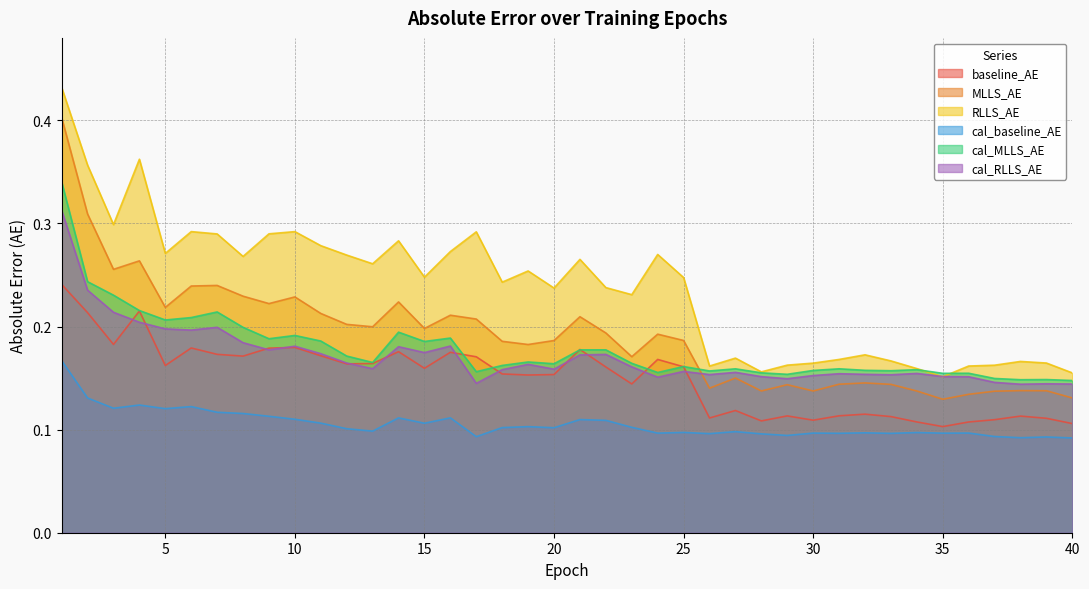

What is the approximate value of MLLS_AE at 1?

0.4